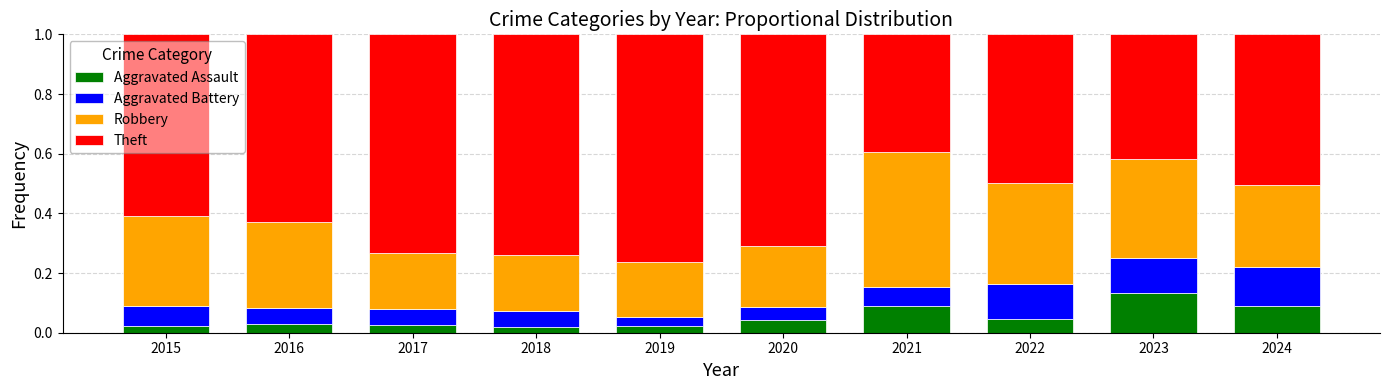

Count the Aggravated Assault values in the range 0 to 1.

10